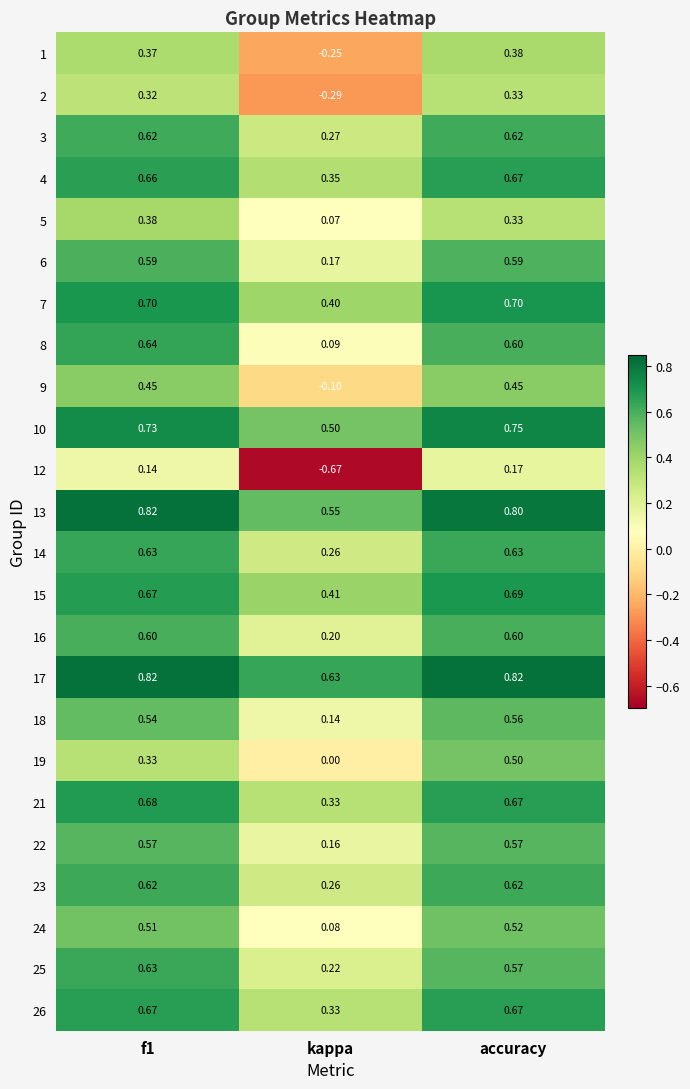

What is the total value across all series at accuracy?

13.8